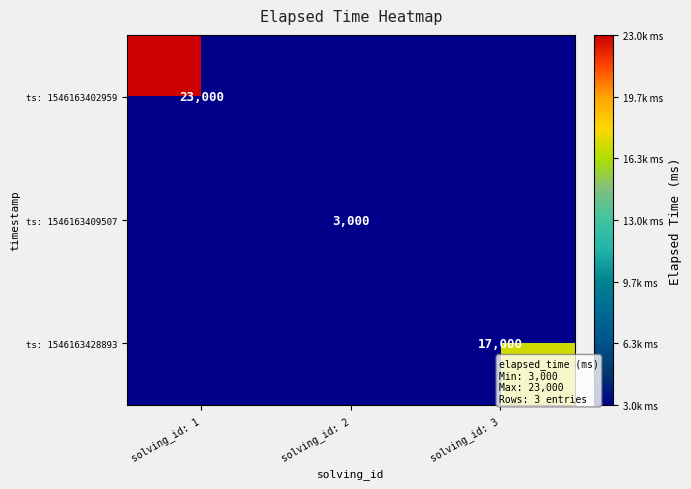

The ts: 1546163409507 series shows 3000 at solving_id: 2. True or false?

True